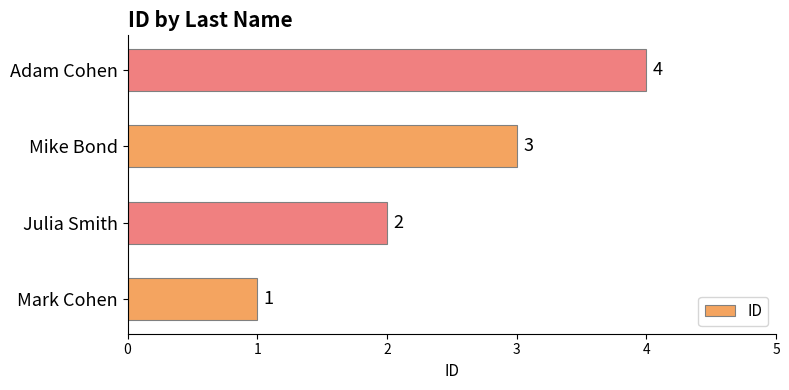

List the labels in order of value, smallest first.

Mark Cohen, Julia Smith, Mike Bond, Adam Cohen